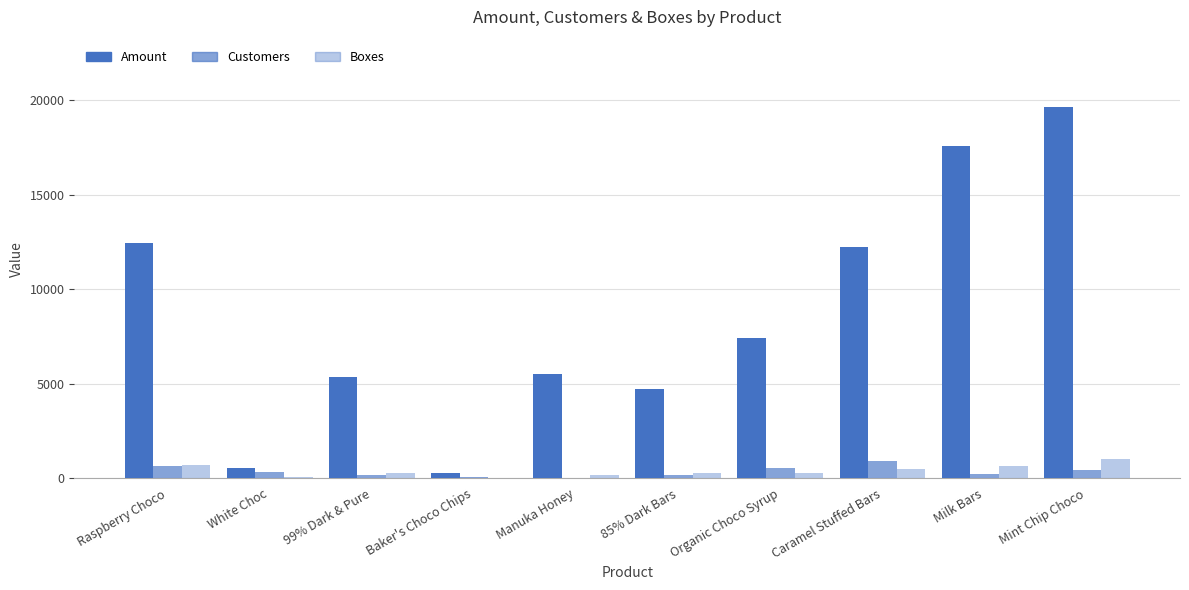

How many series are shown in this chart?

3